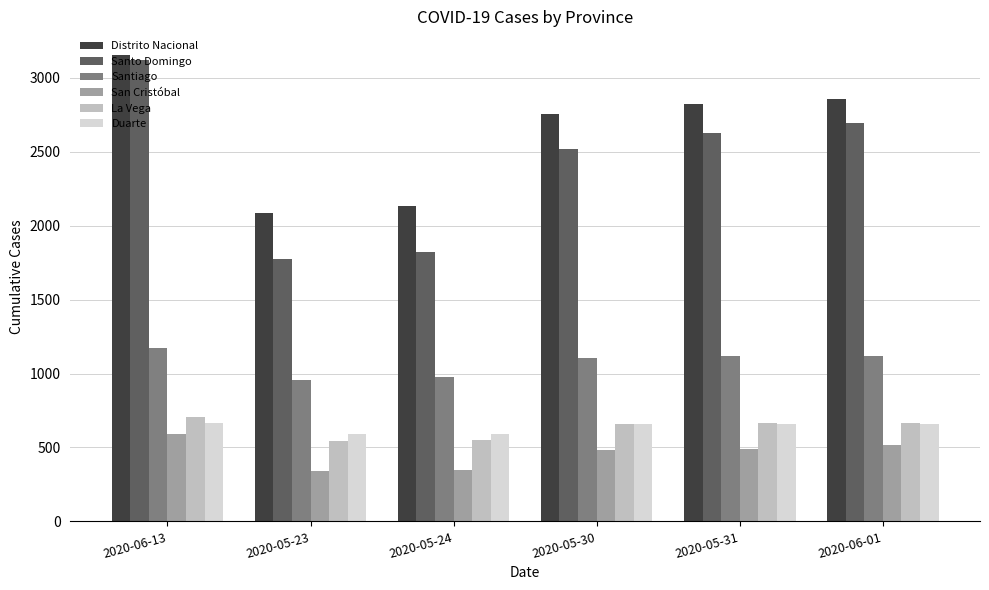

What is the lowest value of the Santo Domingo series?

1775